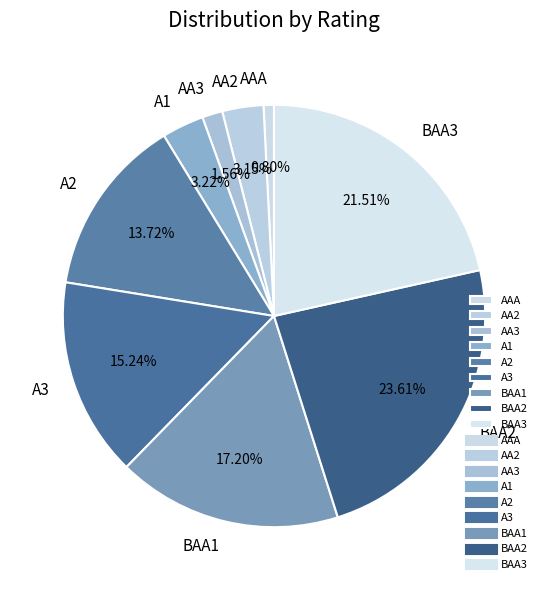

Between BAA2 and A2, which is larger?

BAA2